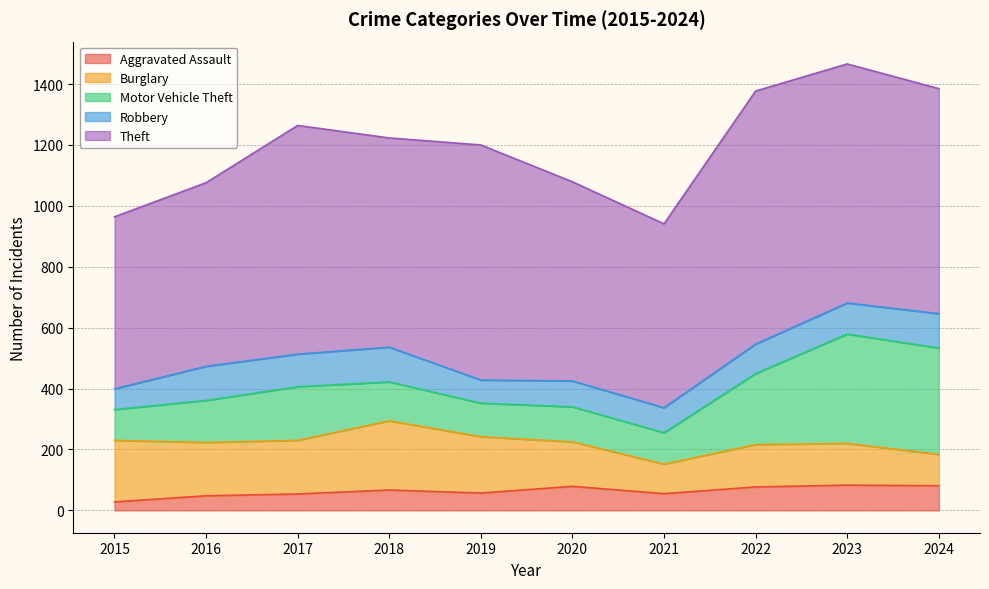

What is the highest value of the Aggravated Assault series?

83